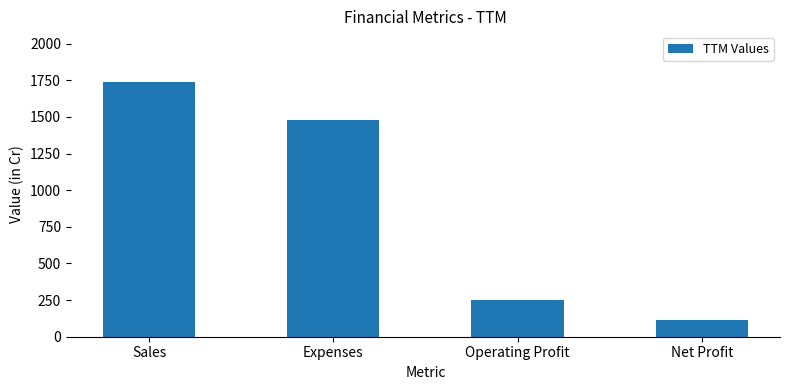

Are the bars grouped side by side (vs. stacked)?

No